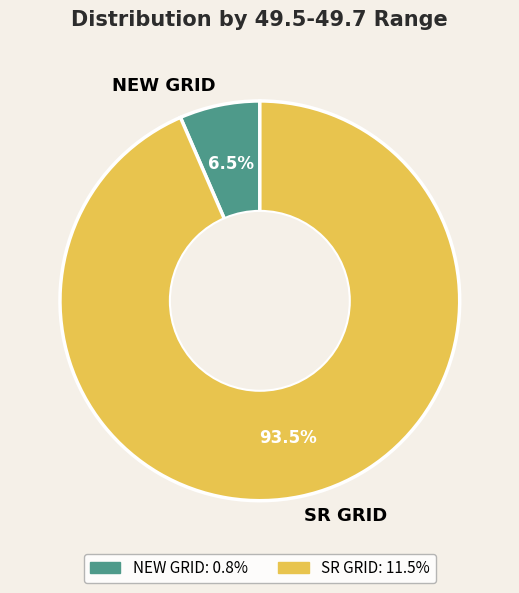

What percentage is NOT represented by NEW GRID?

93.5%